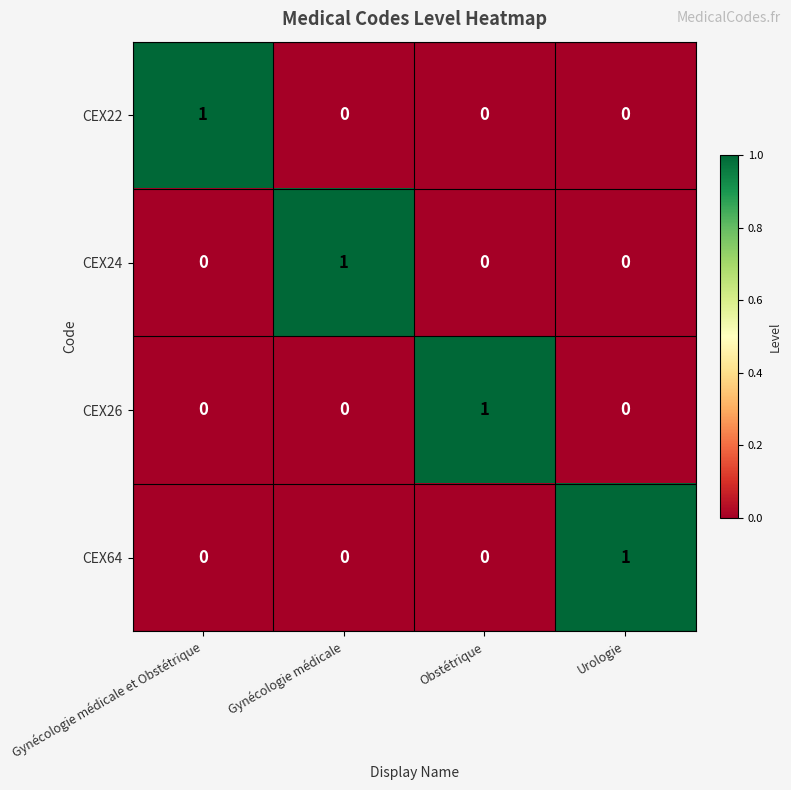

The CEX24 series shows 1 at Gynécologie médicale. True or false?

True